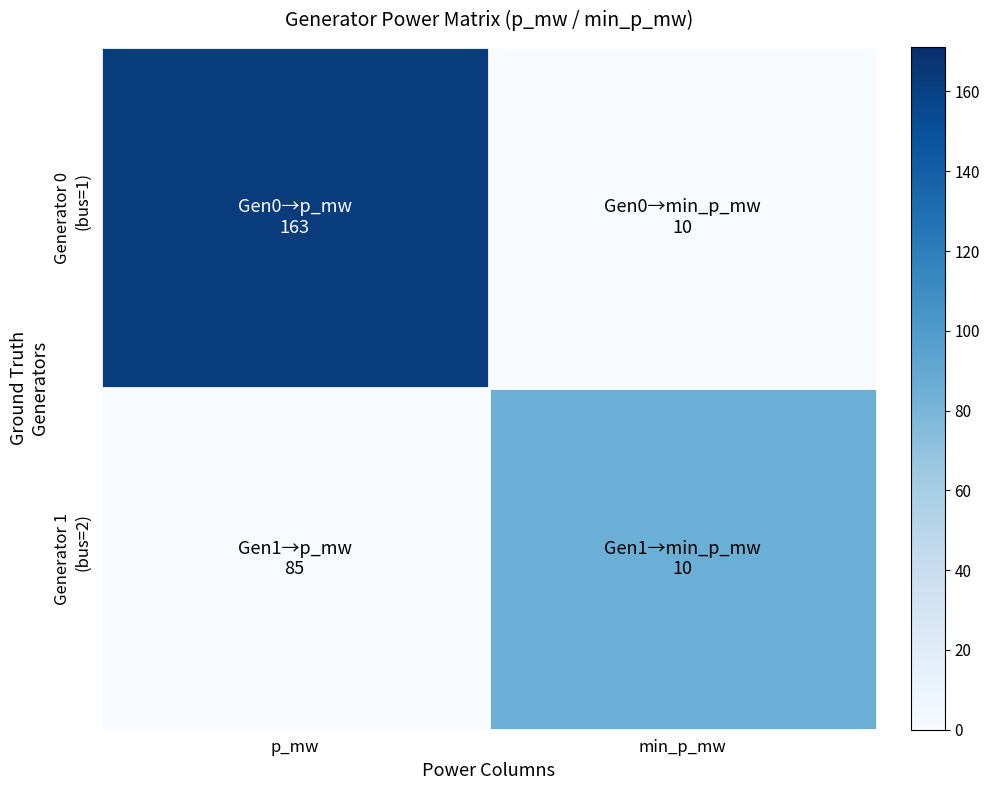

Between p_mw and min_p_mw, which is larger?

p_mw